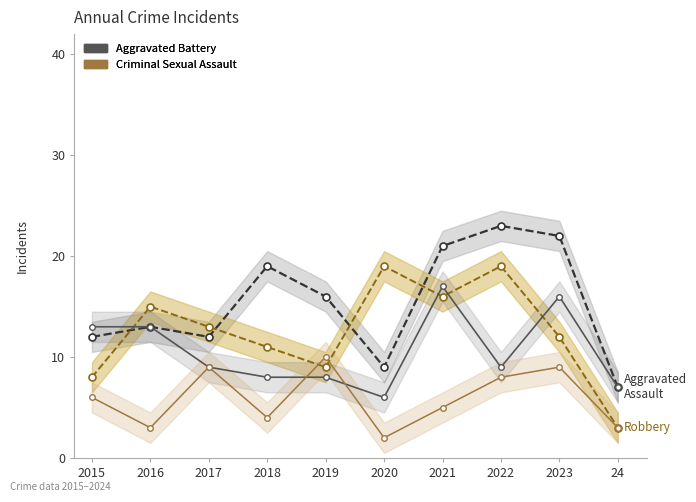

What is the difference between the Aggravated Battery values at 2021 and 2015?

4